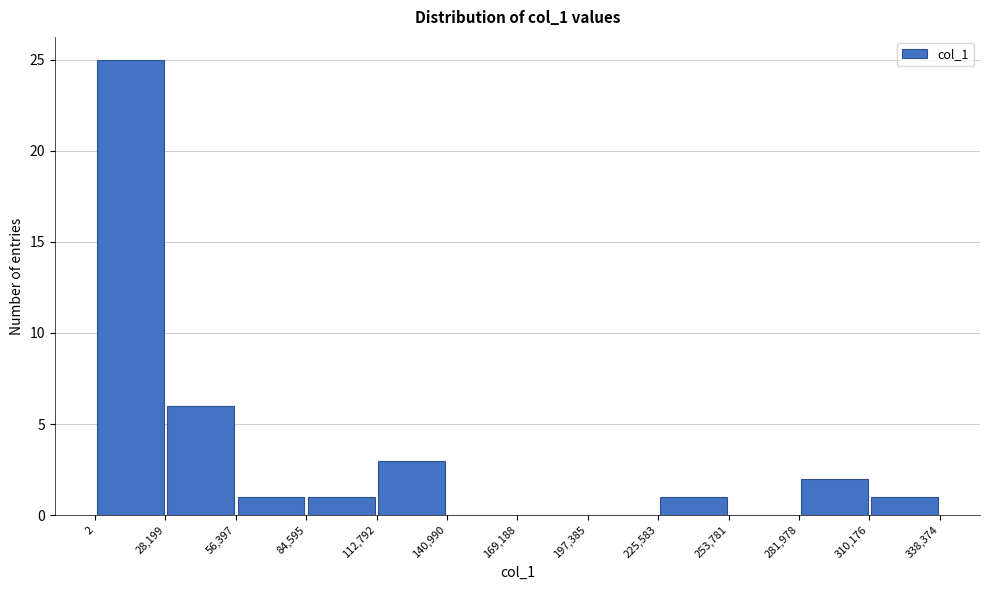

Reading left to right, transcribe this chart: for each bar, give the range it covers on the x-axis and its height. The values are not printed on the chart, so give them approximately, as read against the axis.

2 to 28,199: 25
28,199 to 56,397: 6
56,397 to 84,595: 1
84,595 to 112,792: 1
112,792 to 140,990: 3
140,990 to 169,188: 0
169,188 to 197,385: 0
197,385 to 225,583: 0
225,583 to 253,781: 1
253,781 to 281,978: 0
281,978 to 310,176: 2
310,176 to 338,374: 1